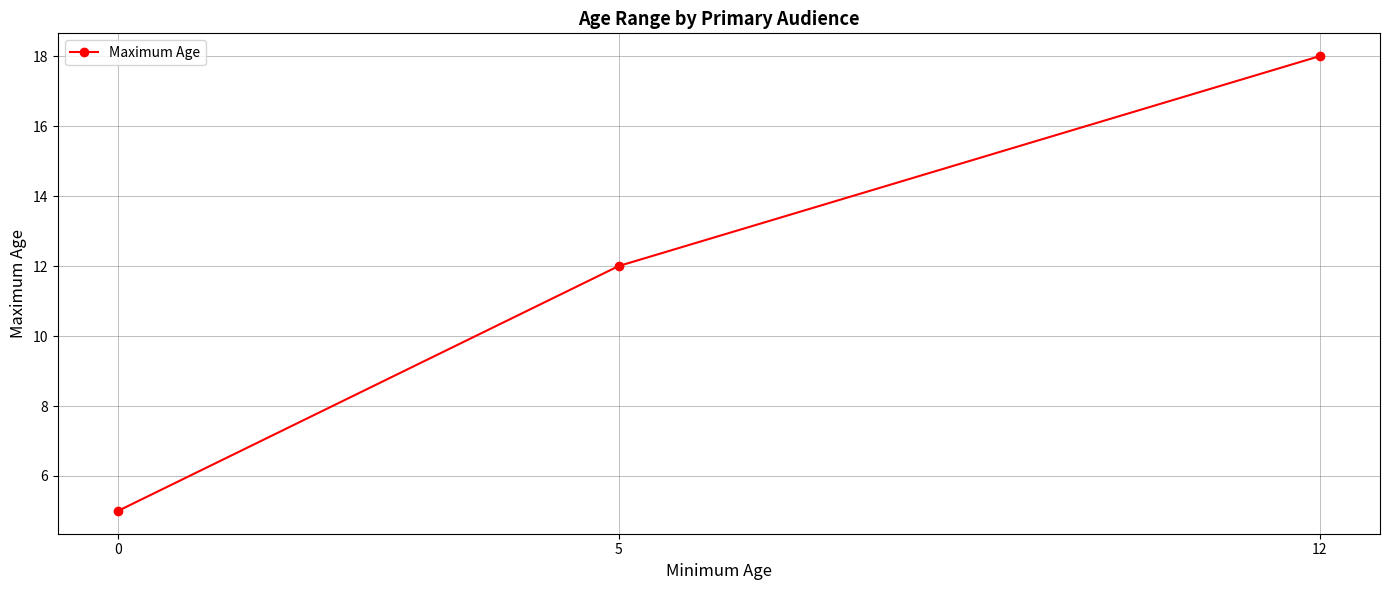

True or false: the data shows 7 at 0.

False